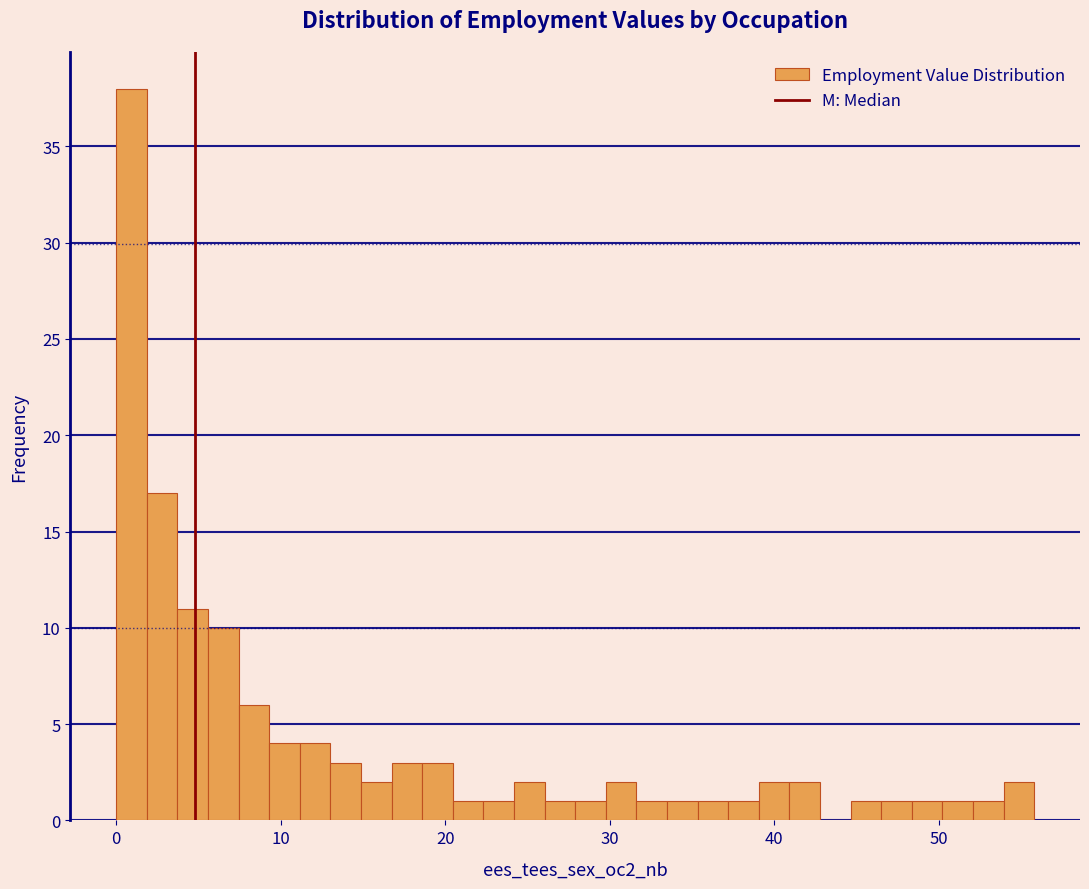

Read against the x-axis, roughly where is the centre of the tallest bar?

1